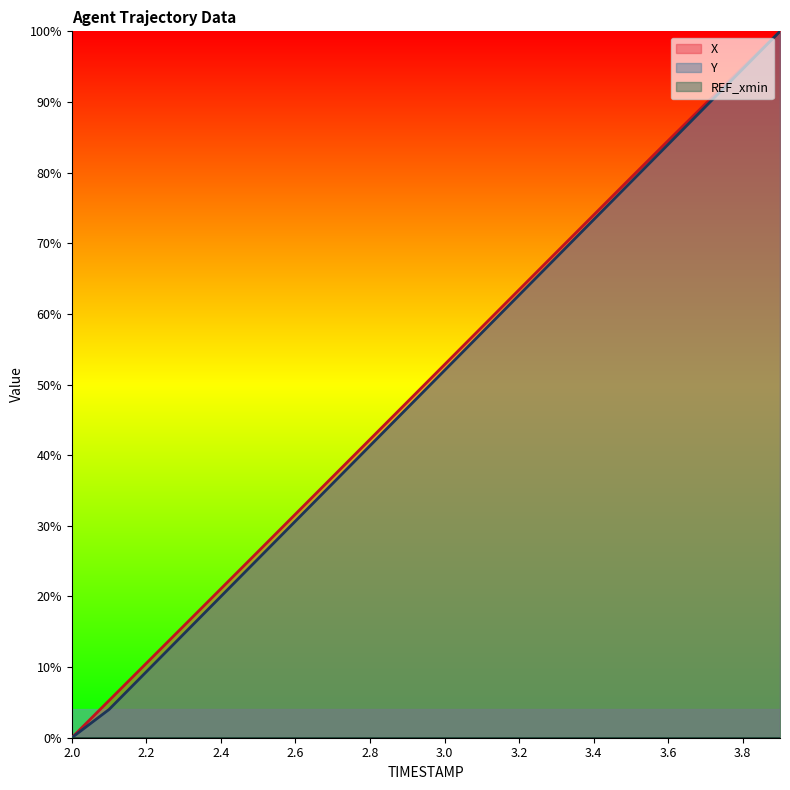

How many values in the X series exceed 52?

10